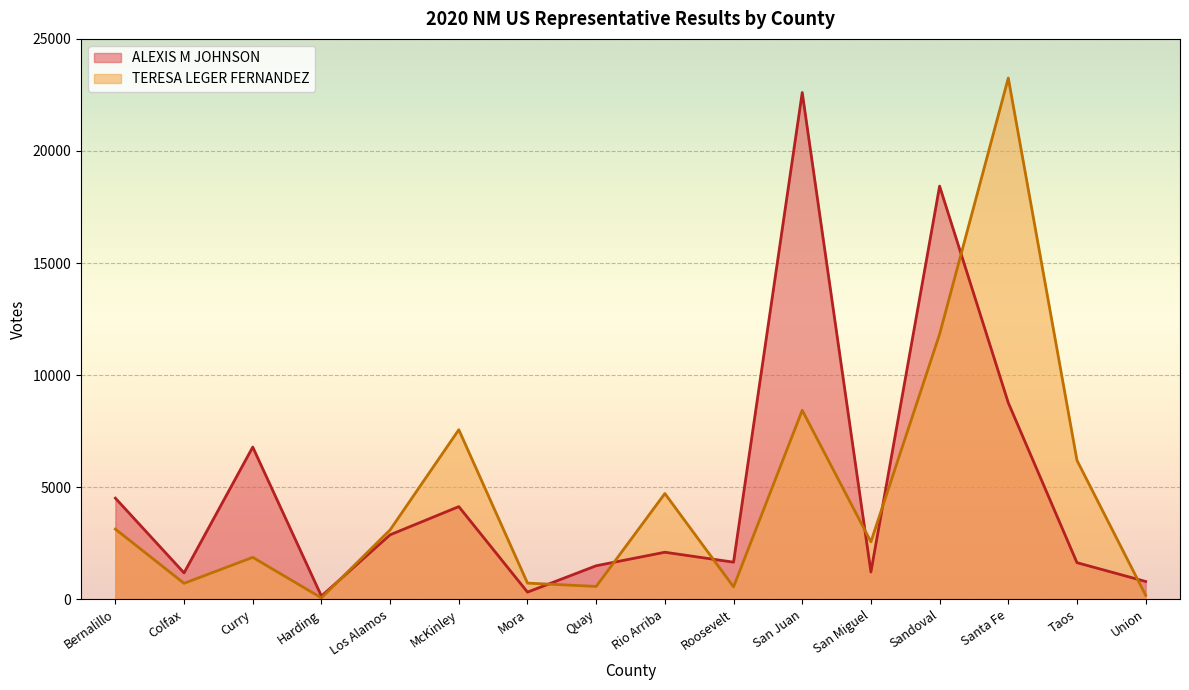

Which series changed the most between Curry and Los Alamos?

ALEXIS M JOHNSON